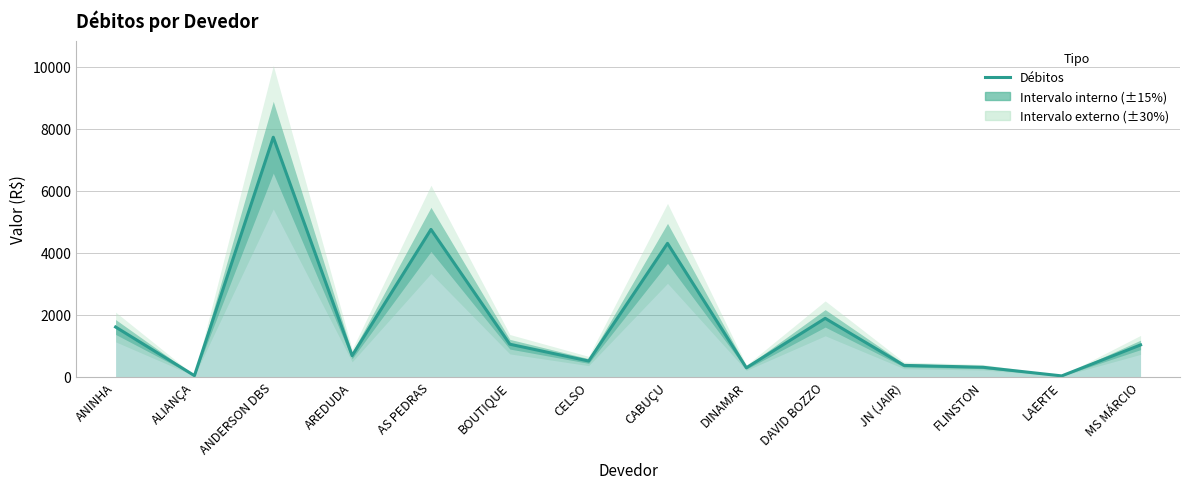

What position from the right is LAERTE?

2